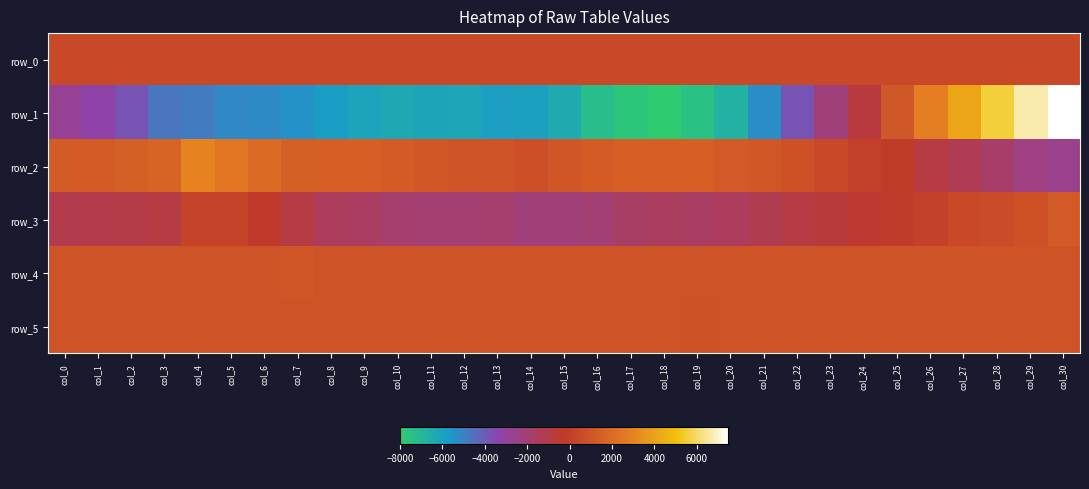

At how many categories does at least one series exceed 5957?

2